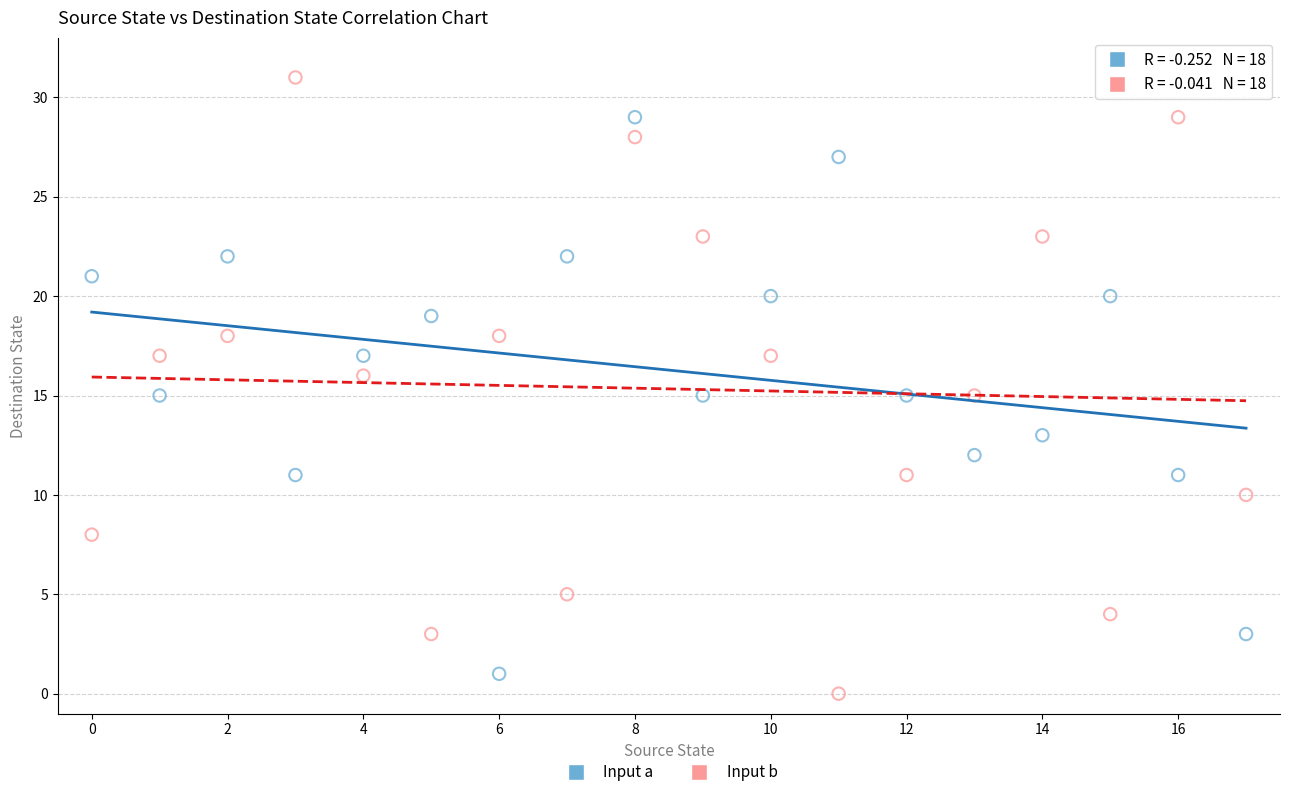

Across all data points, what is the range of Y values (max minus min)?

31